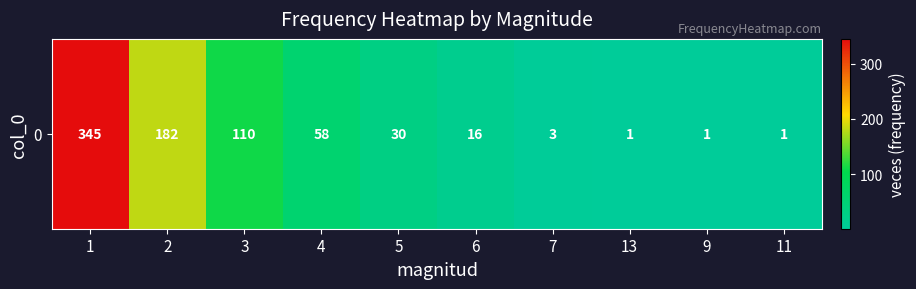

The chart shows a value of 1 at 7. True or false?

False